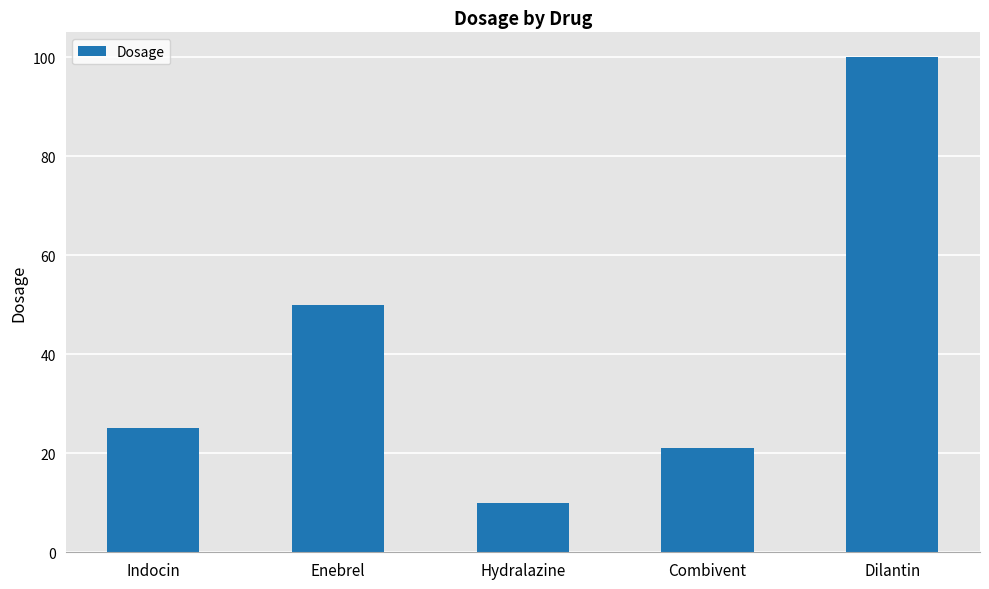

Reading left to right, list all the values displayed in this chart.

Indocin=25	Enebrel=50	Hydralazine=10	Combivent=21	Dilantin=100